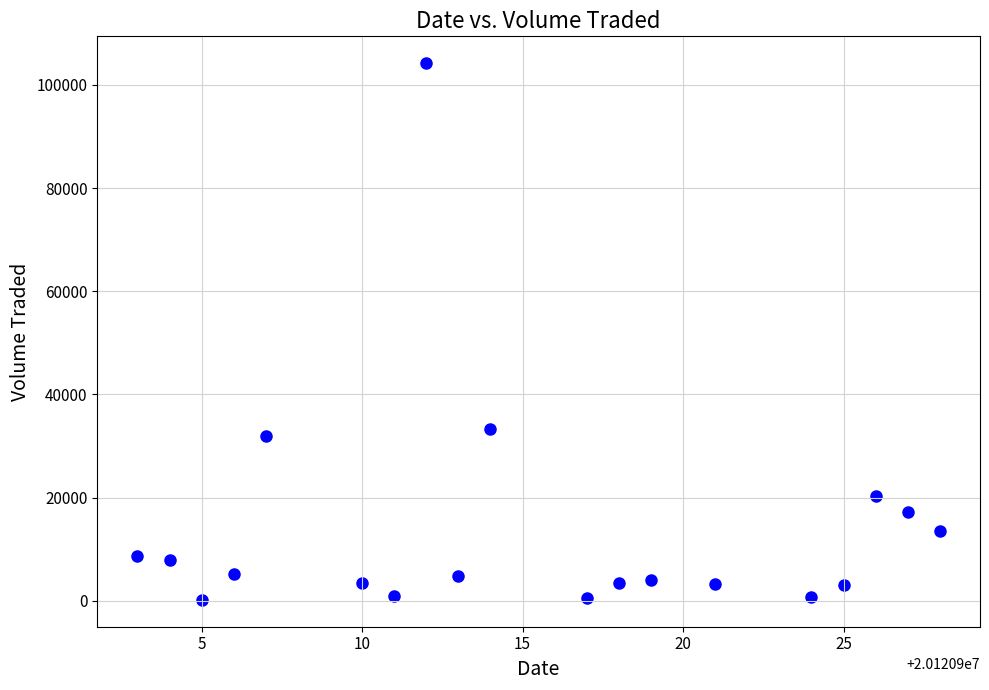

What Y value in the scatter plot is closest to 52200?

33400